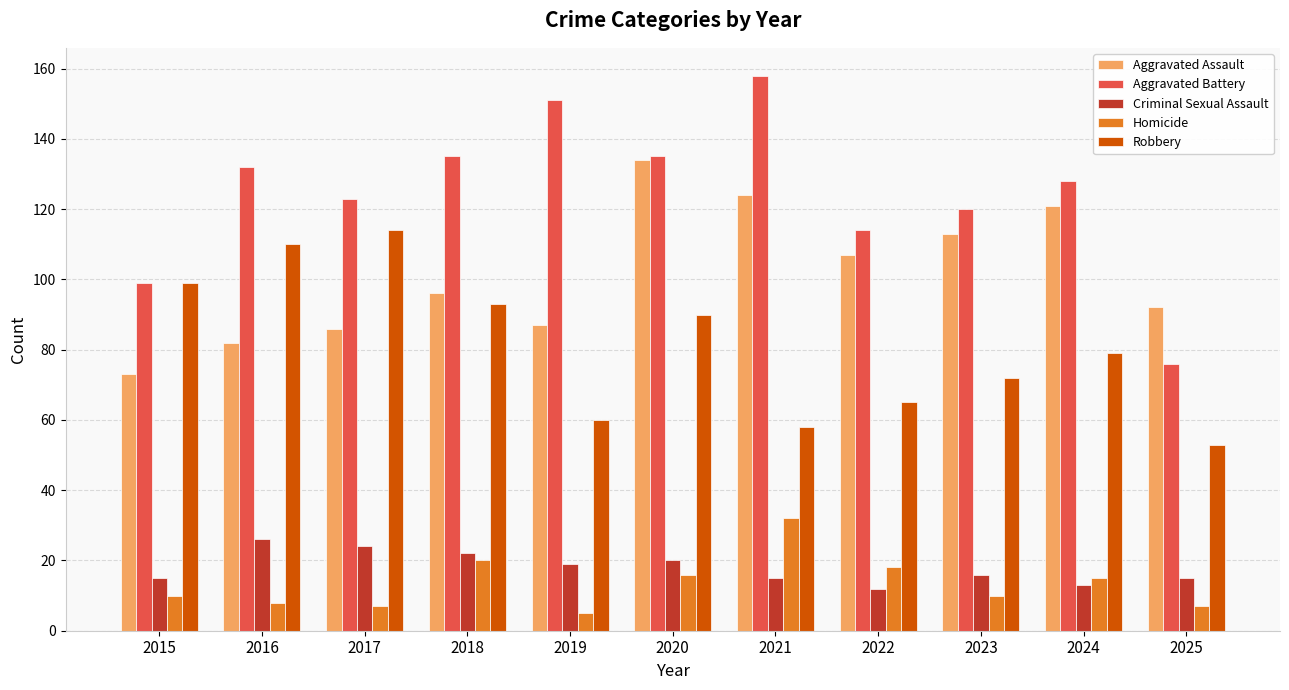

Does the chart contain any negative values?

No